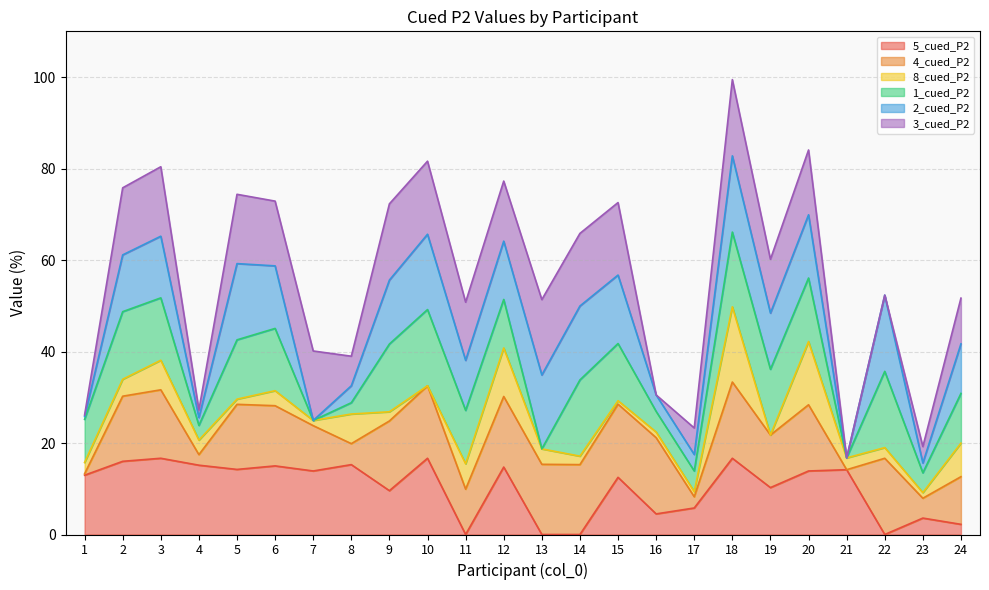

List the labels in order of 8_cued_P2 value, smallest first.

10, 19, 15, 5, 7, 17, 16, 23, 14, 9, 22, 1, 21, 4, 6, 13, 2, 11, 3, 8, 24, 12, 20, 18